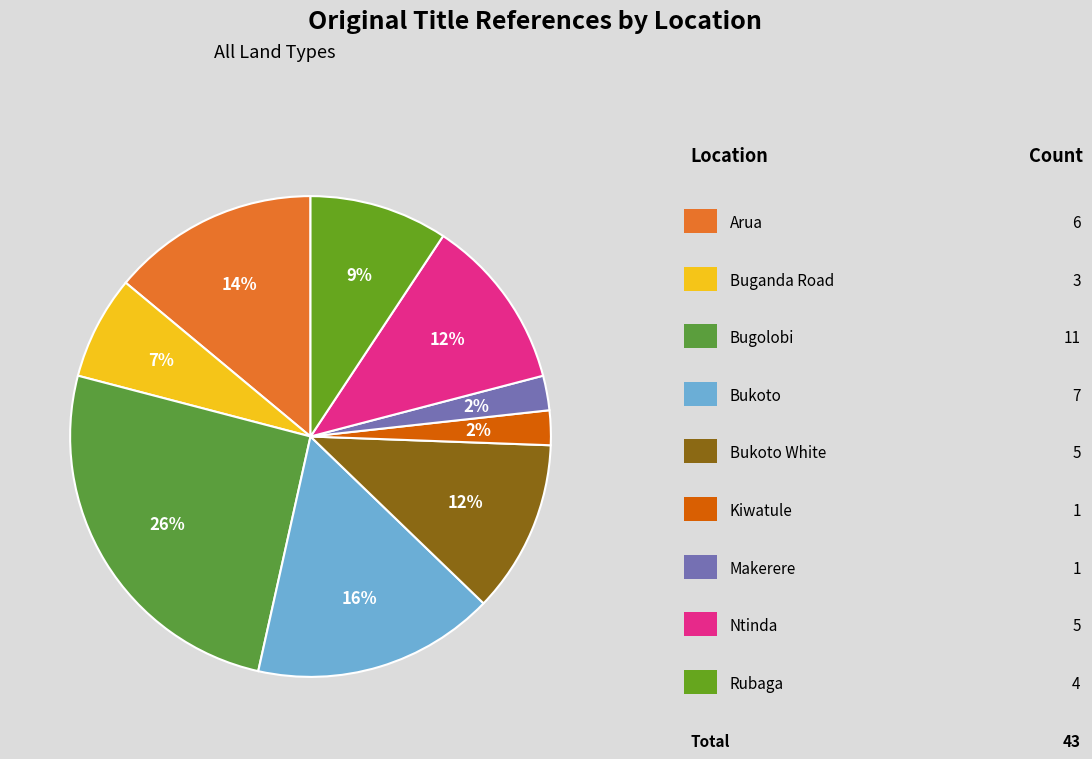

How many slices are in this pie chart?

9